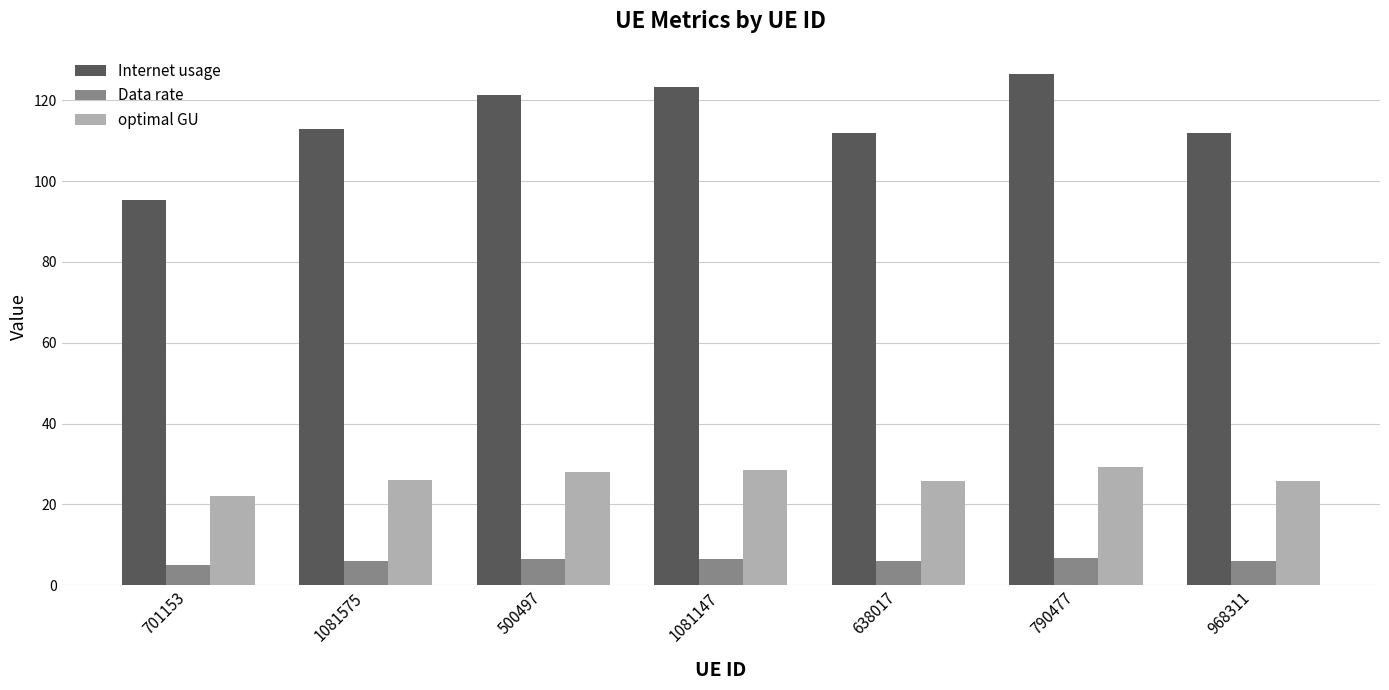

Which series has the largest total across all categories?

Internet usage